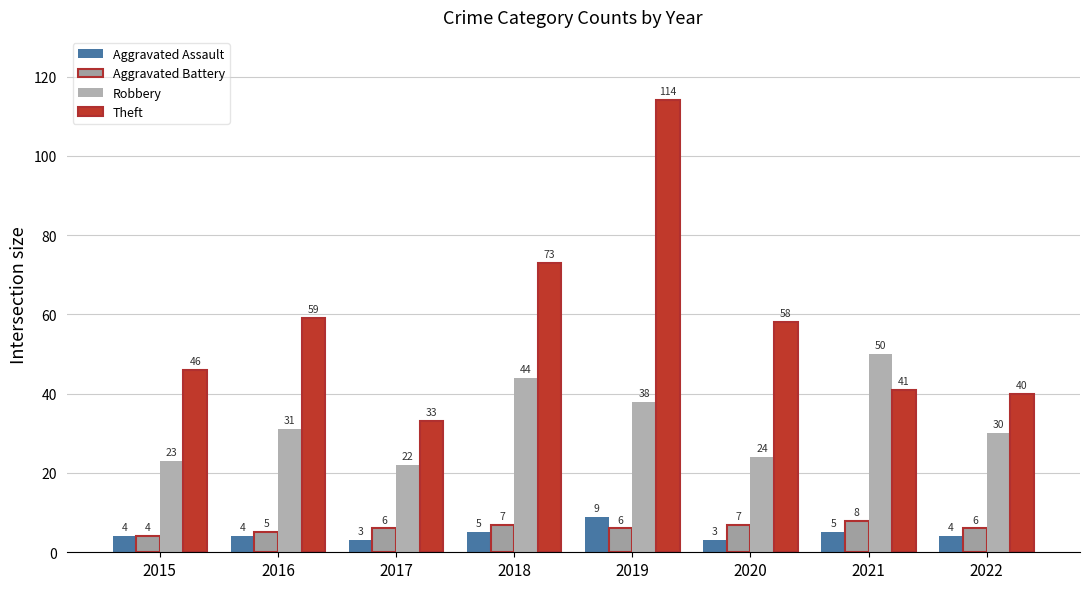

What is the smallest value displayed?

3